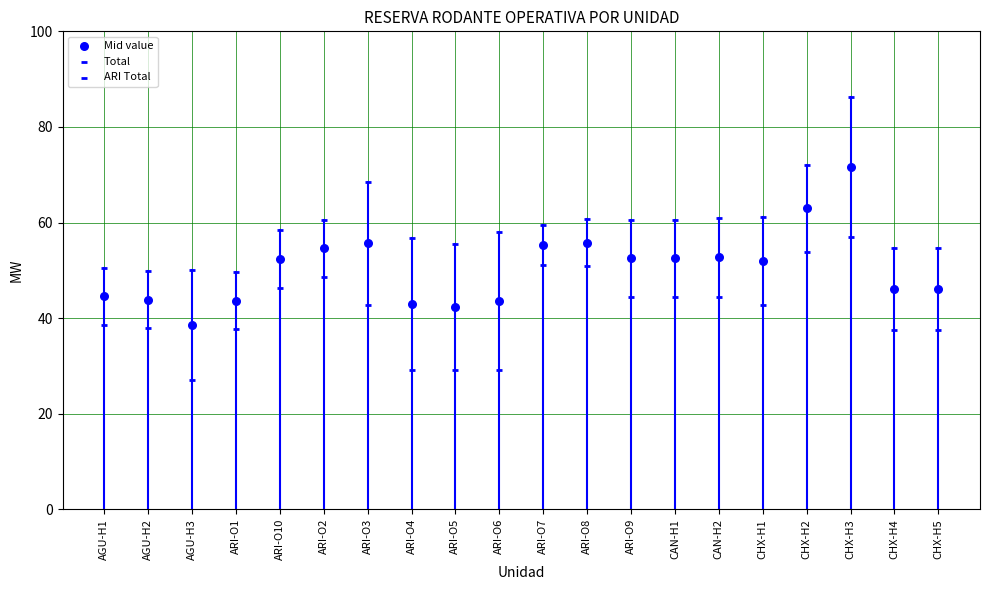

Which series contains the lowest Y value?

ARI Total